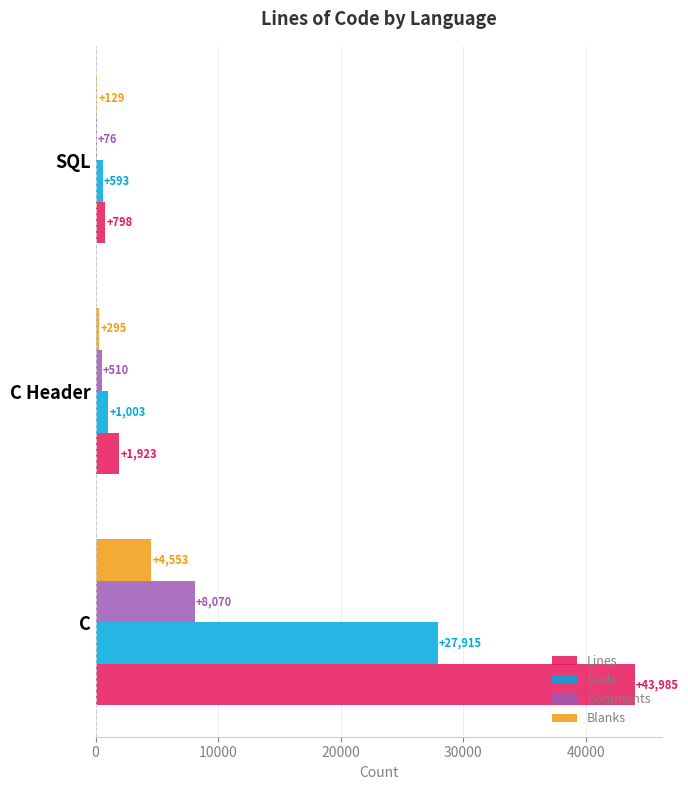

What is the sum of all Comments values?

8656